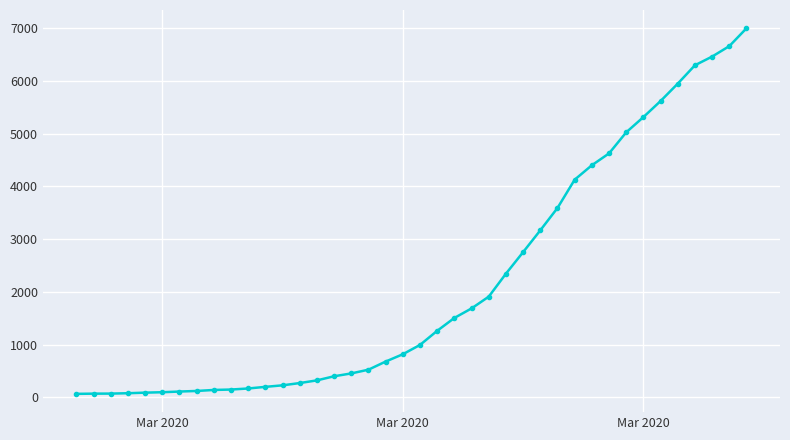

What is the sum of all values?

85740